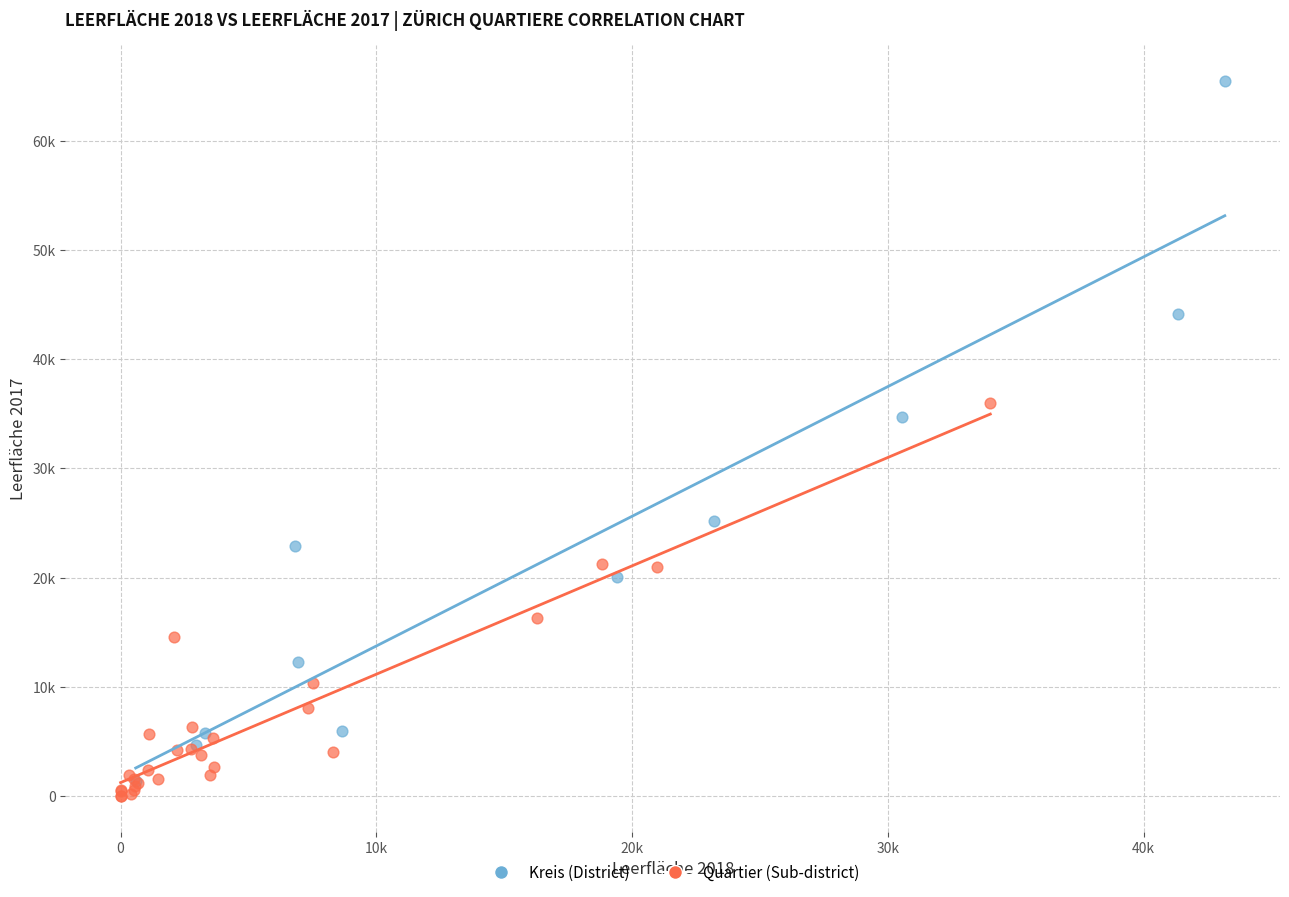

Which series reaches the minimum Y coordinate?

Quartier (Sub-district)